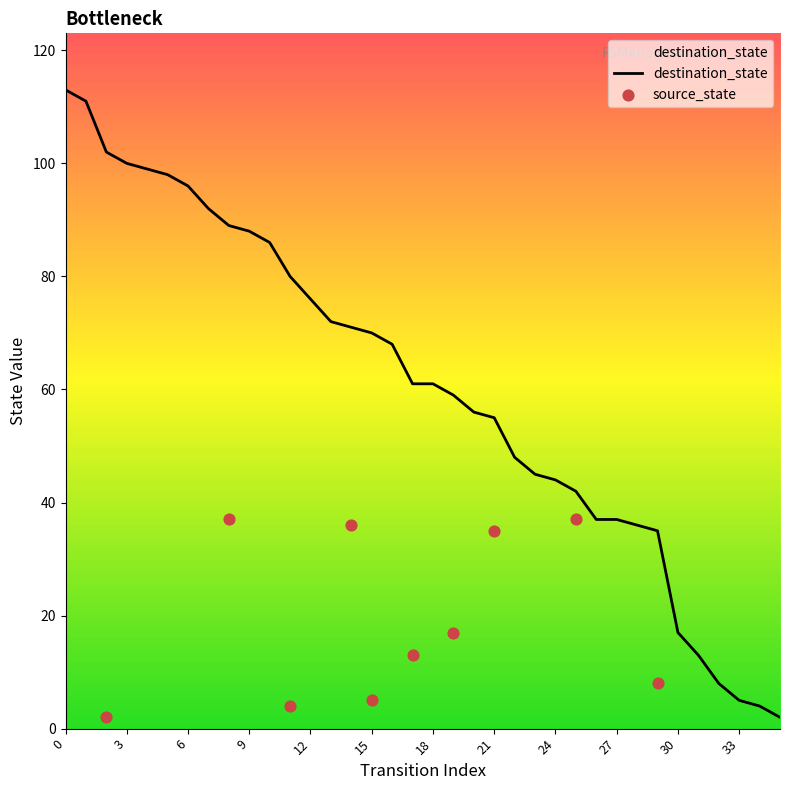

What is the change in value from 18 to 20?

-5